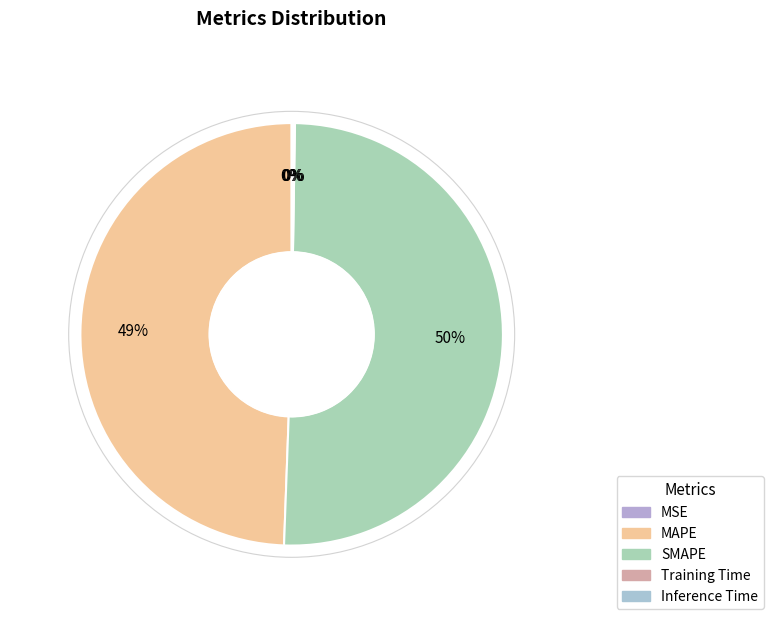

What is the change in value from MAPE to SMAPE?

+0.1